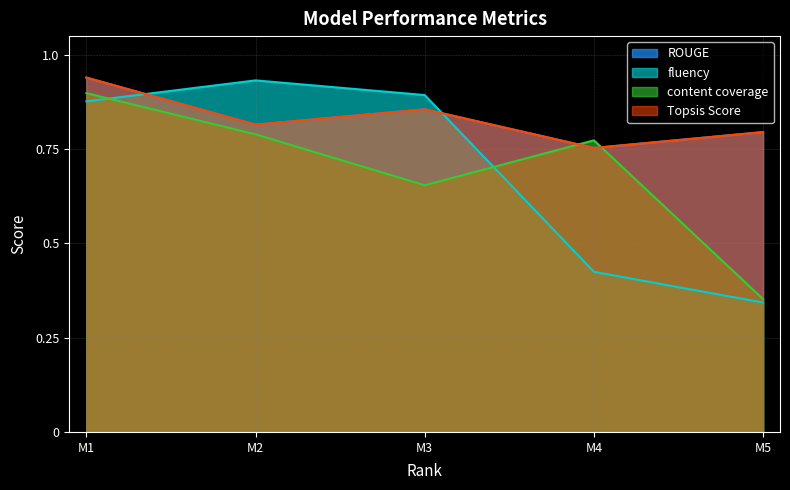

Between M2 and M5, which series saw the biggest shift?

fluency